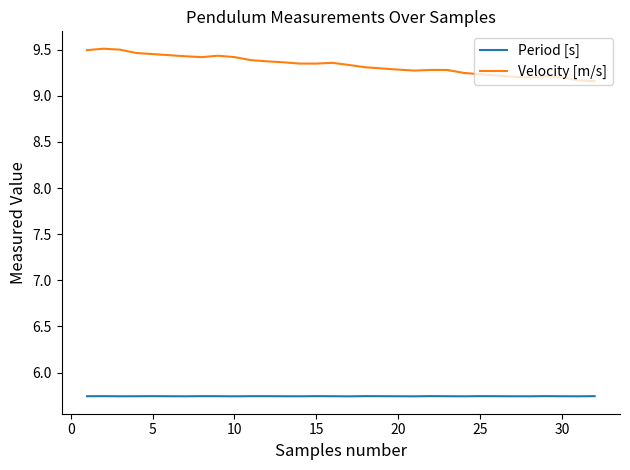

Which series has the largest total across all categories?

Velocity [m/s]